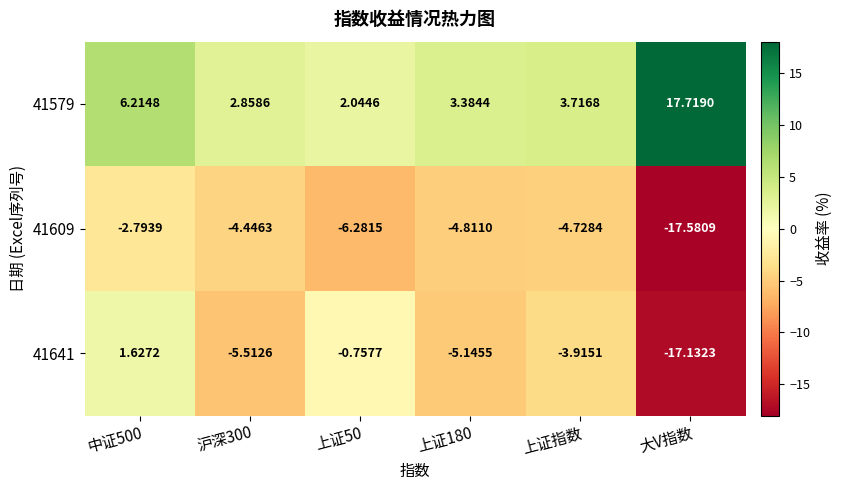

Which label corresponds to the smallest value in the chart?

大V指数